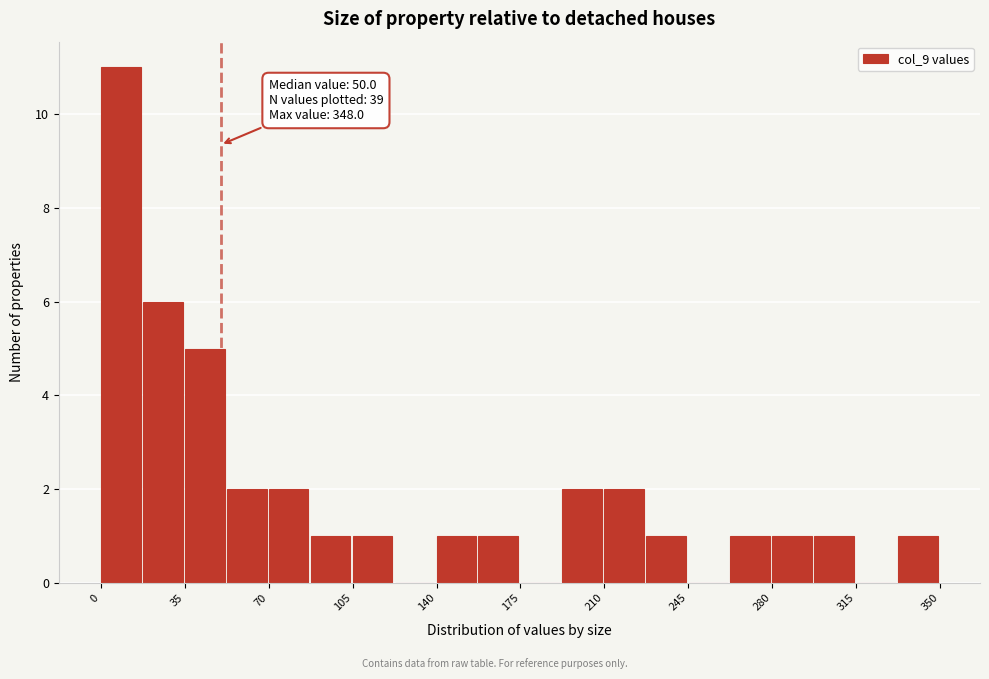

Read against the x-axis, roughly where is the centre of the tallest bar?

10